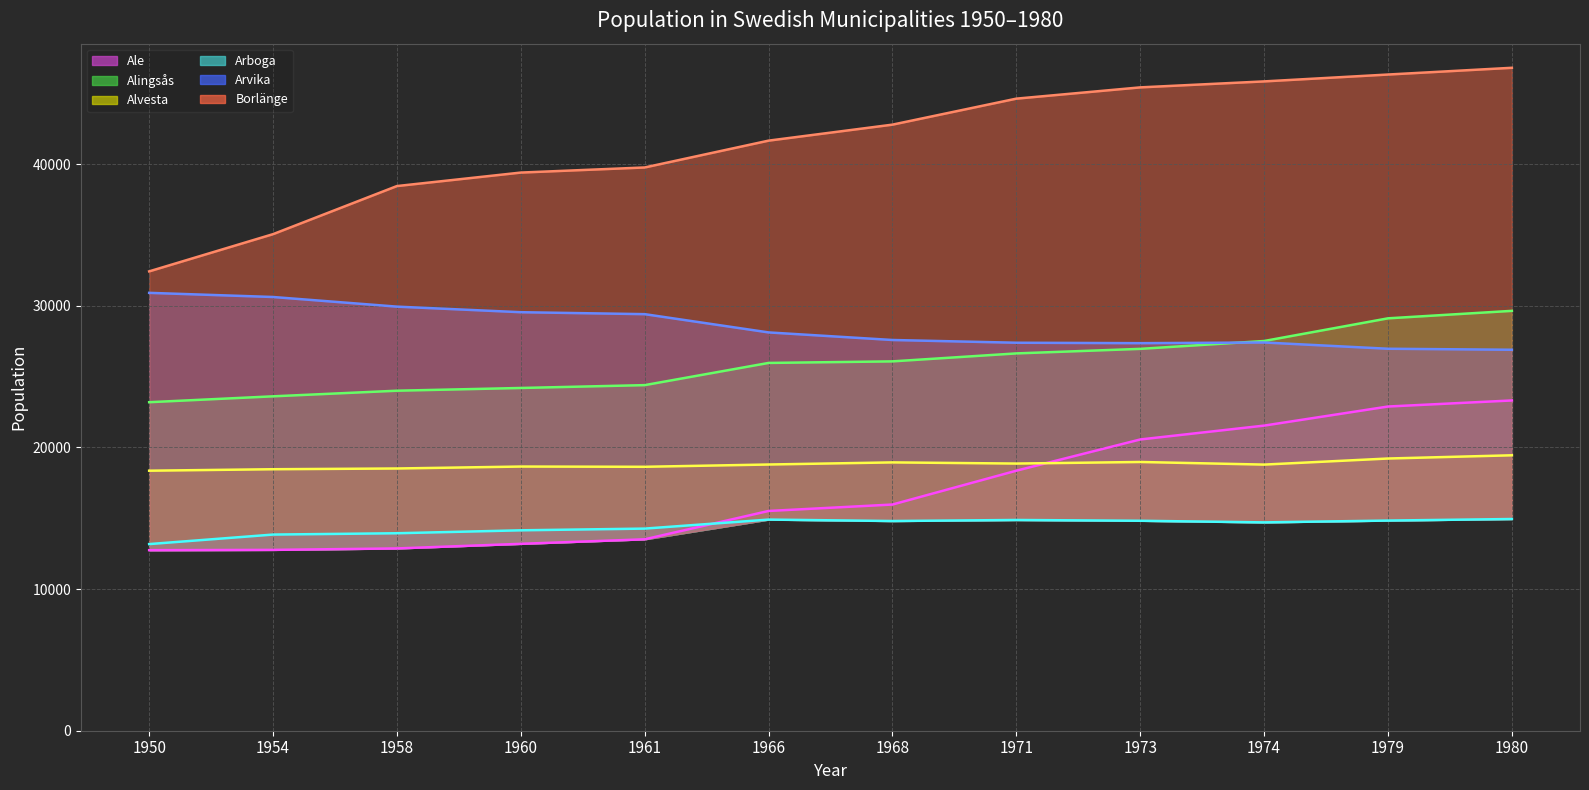

What is the sum of all Arboga (trend) values?

173257